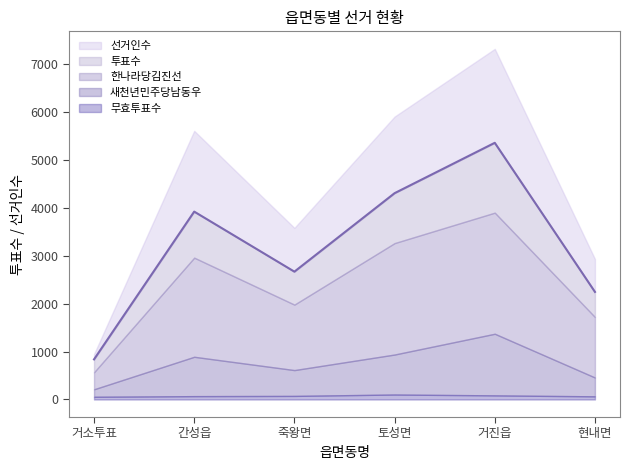

Which series changed the most between 거소투표 and 현내면?

선거인수